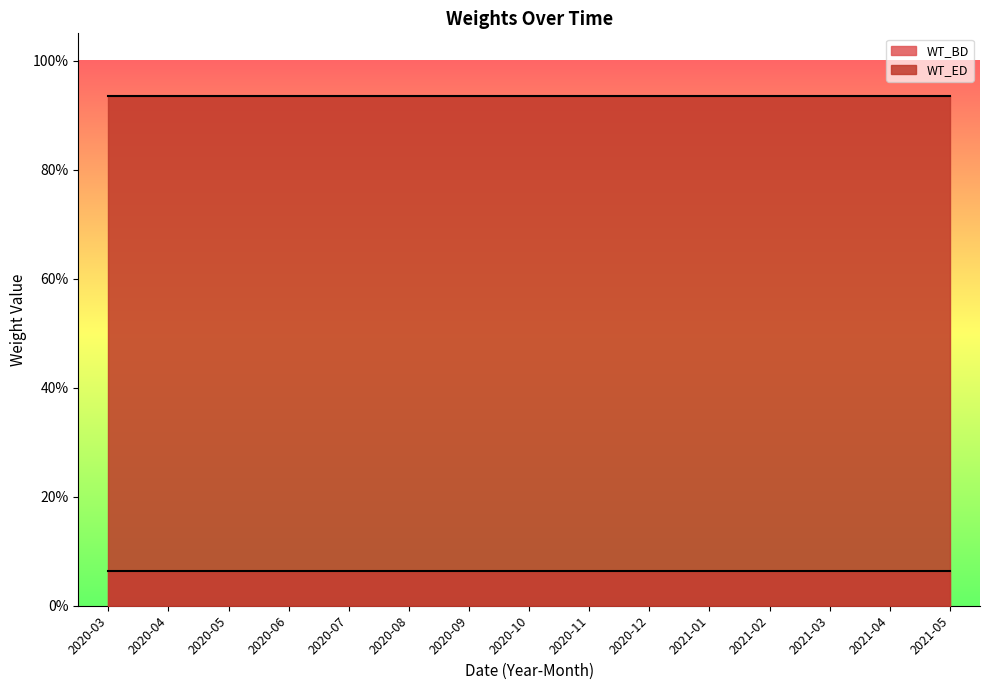

List the series in order of their overall mean, highest first.

WT_ED, WT_BD